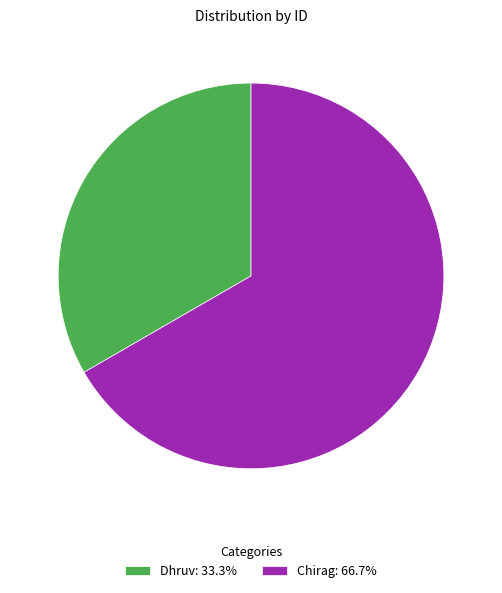

What is the majority slice?

Chirag